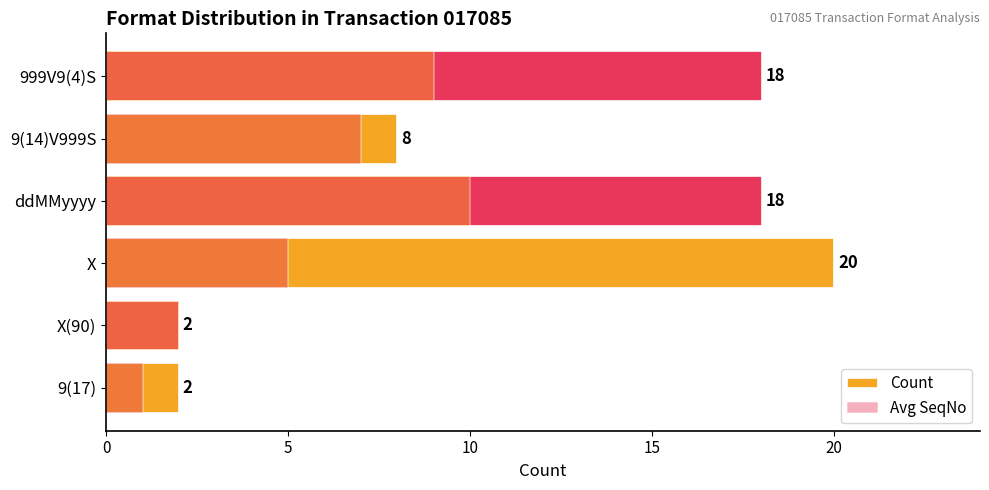

Rank the series by their maximum value, from highest to lowest.

Count, Avg SeqNo